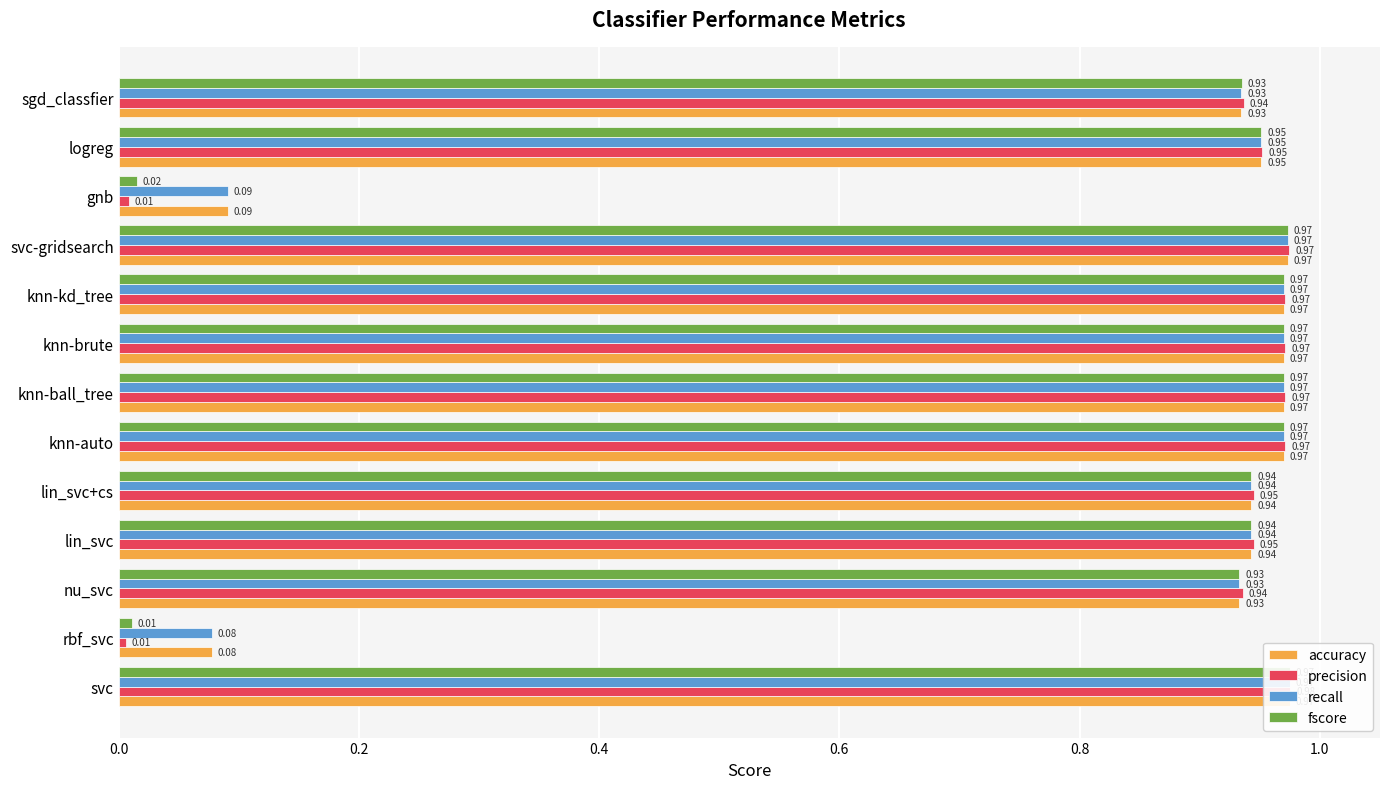

What are all the series names shown in the legend?

accuracy, precision, recall, fscore